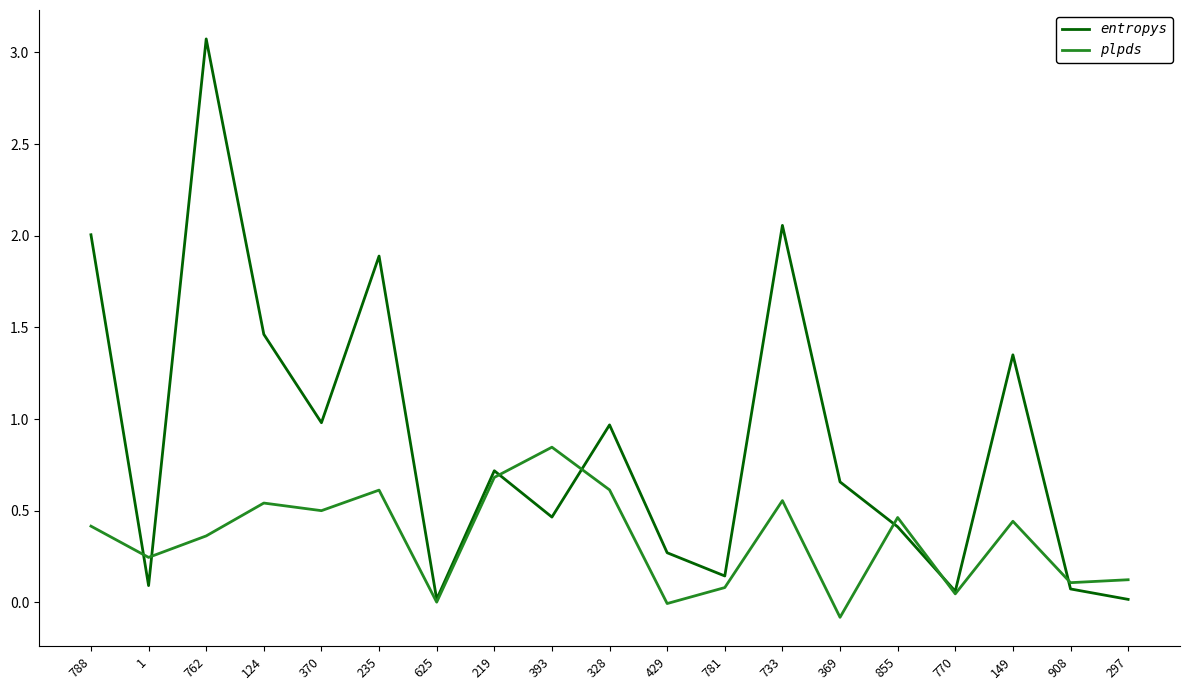

What is the difference between the maximum and minimum values in the plpds series?

0.9